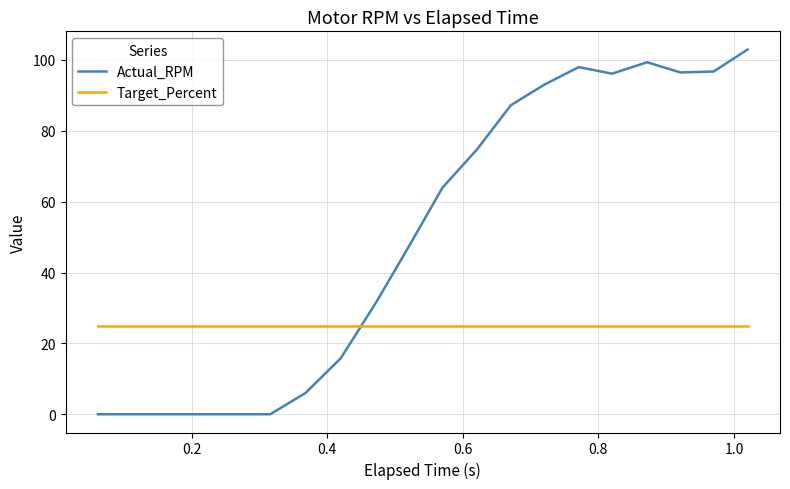

Which series has the widest spread of values?

Actual_RPM